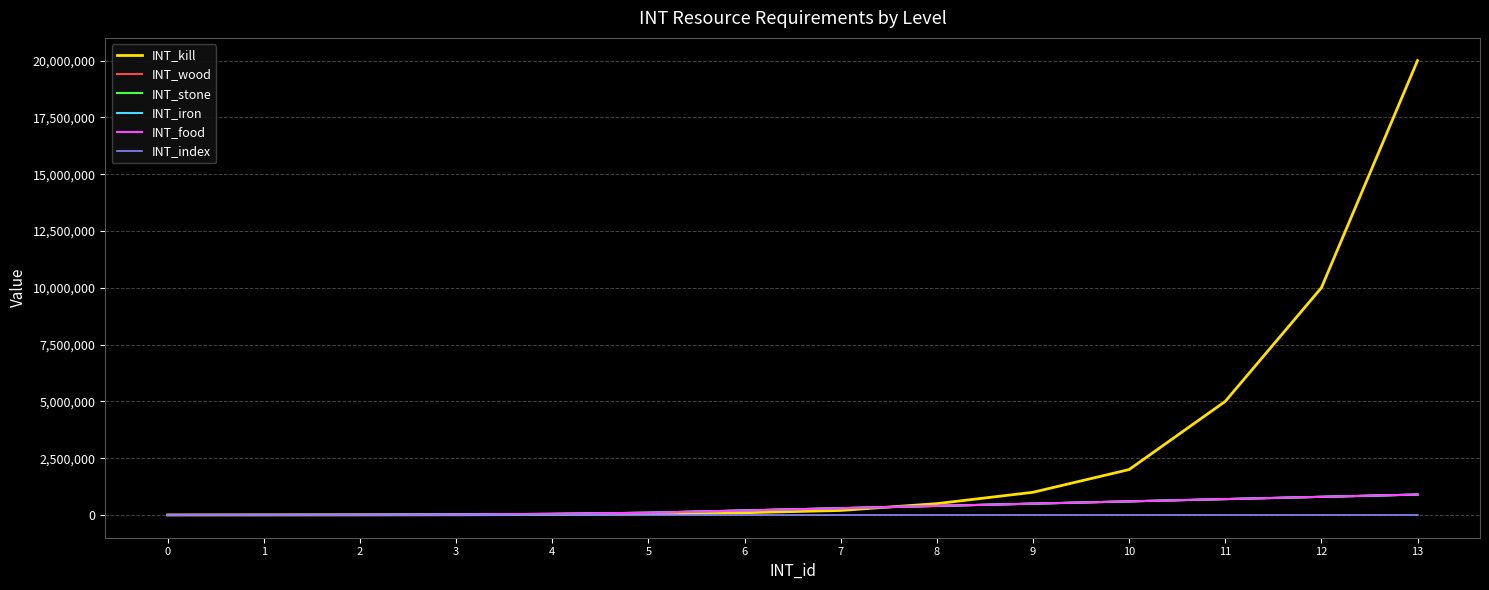

Does the chart have visible grid lines?

Yes